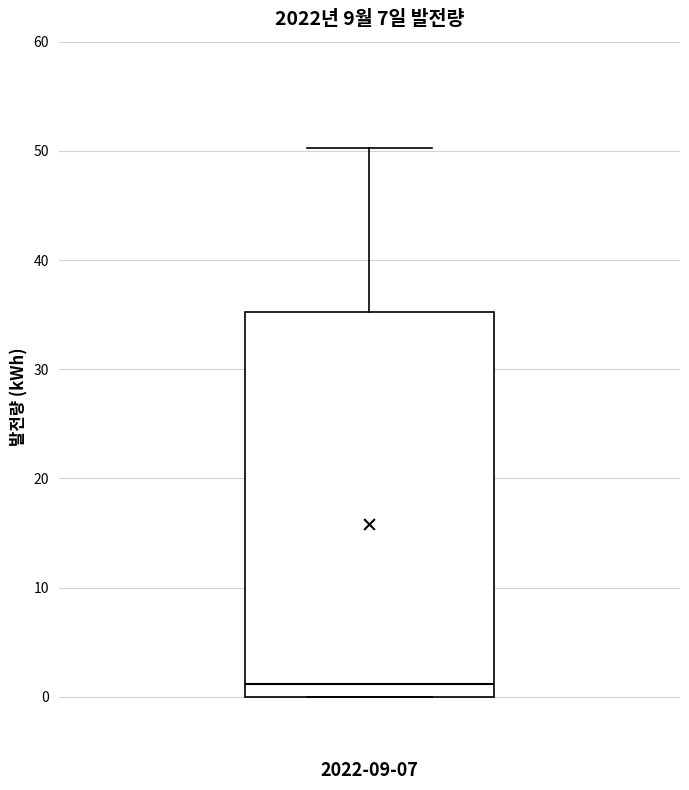

Where is the lower edge of the box for 2022-09-07 on the y-axis? The values are not printed on the chart, so give them approximately, as read against the axis.

0